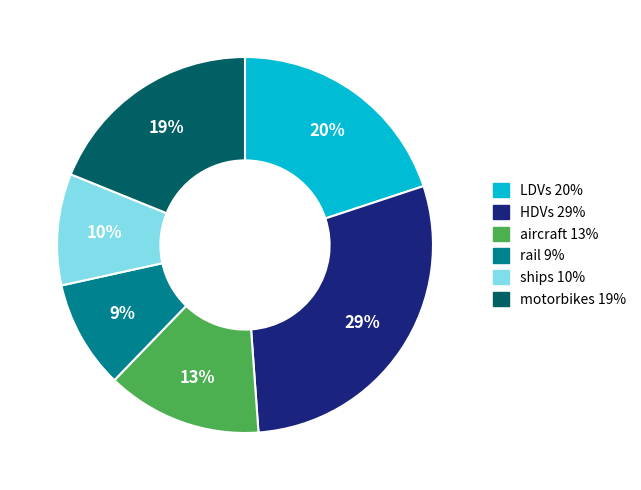

The motorbikes slice represents 5% of the pie. True or false?

False